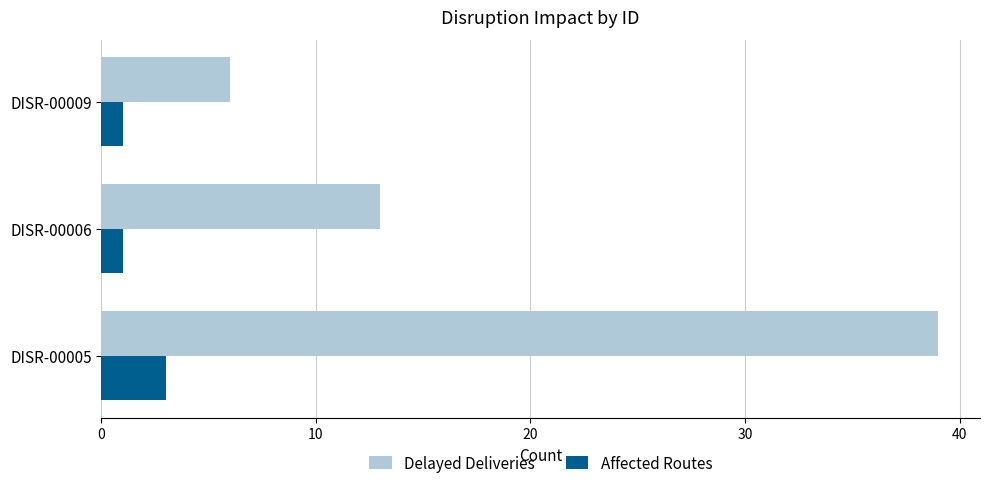

Rank the series by their average value, from highest to lowest.

Delayed Deliveries, Affected Routes